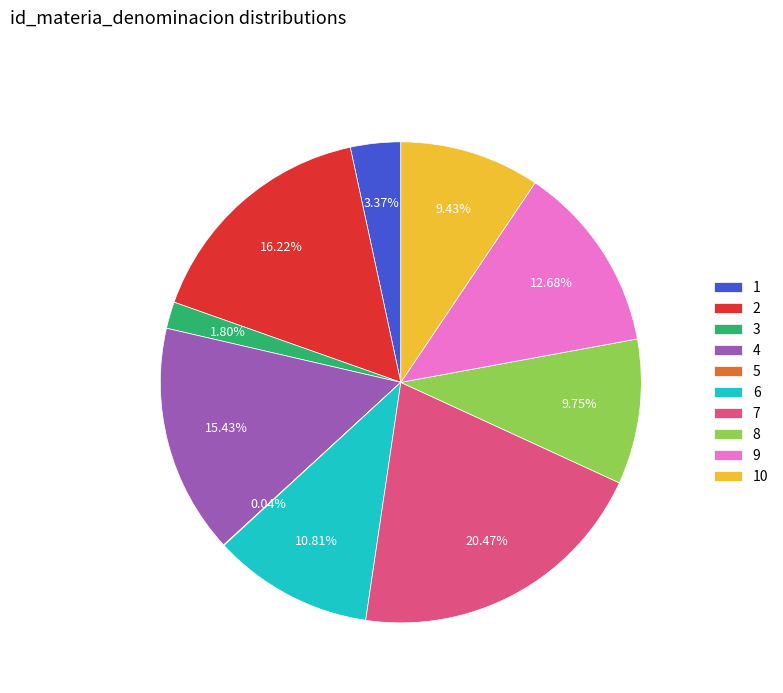

To the nearest percent, what is the difference between the largest and smallest slice percentages?

20%